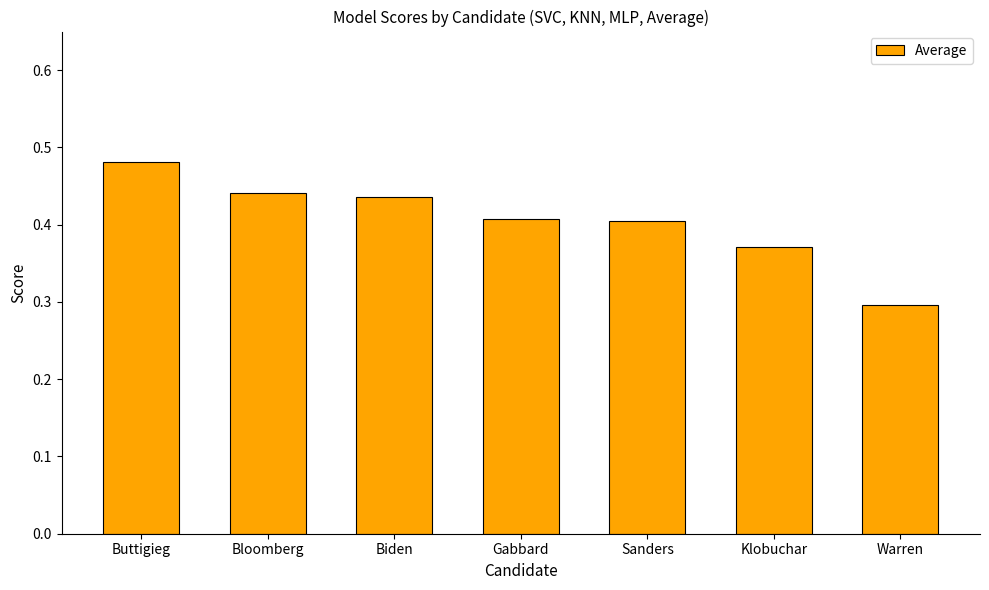

What is the label of the 6th bar from the right?

Bloomberg